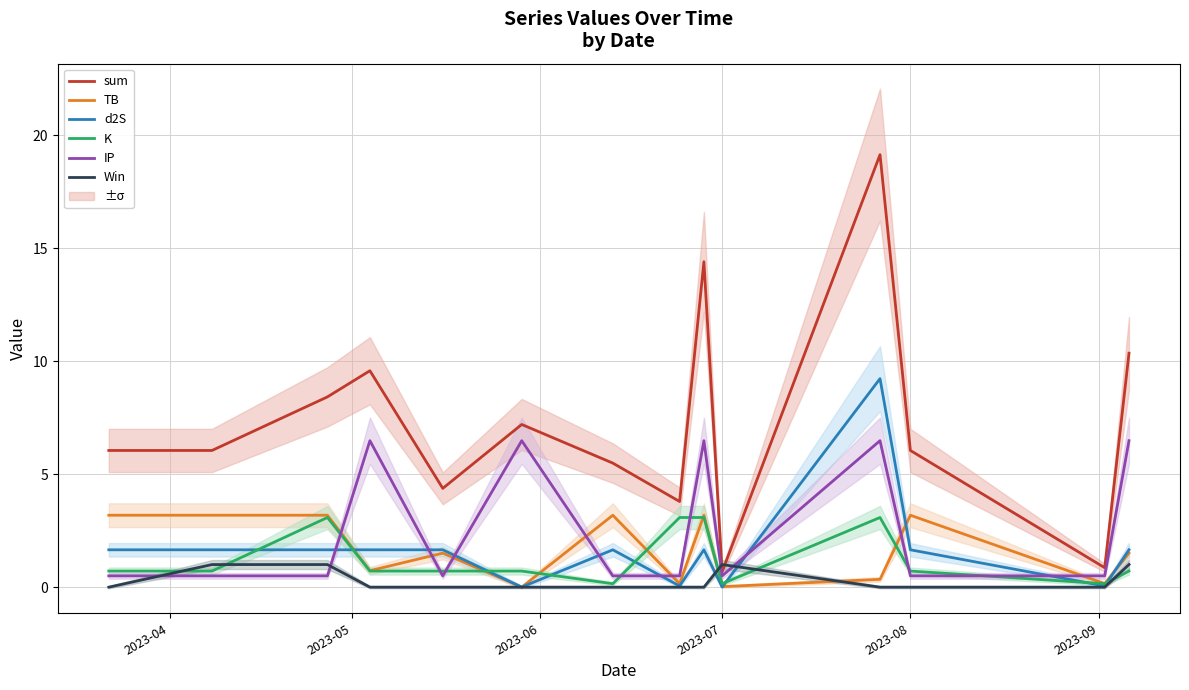

True or false: IP and d2S cross at least once.

True